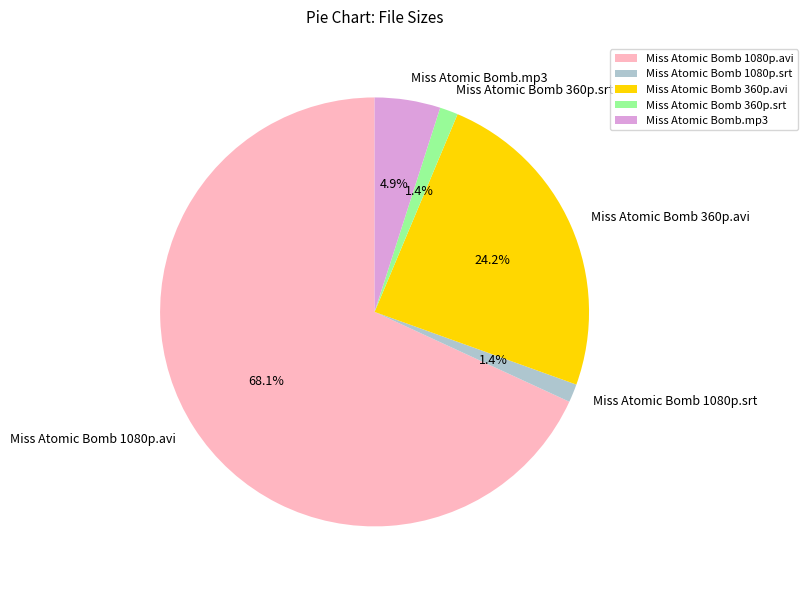

To the nearest percent, what is the difference between the largest and smallest slice percentages?

67%